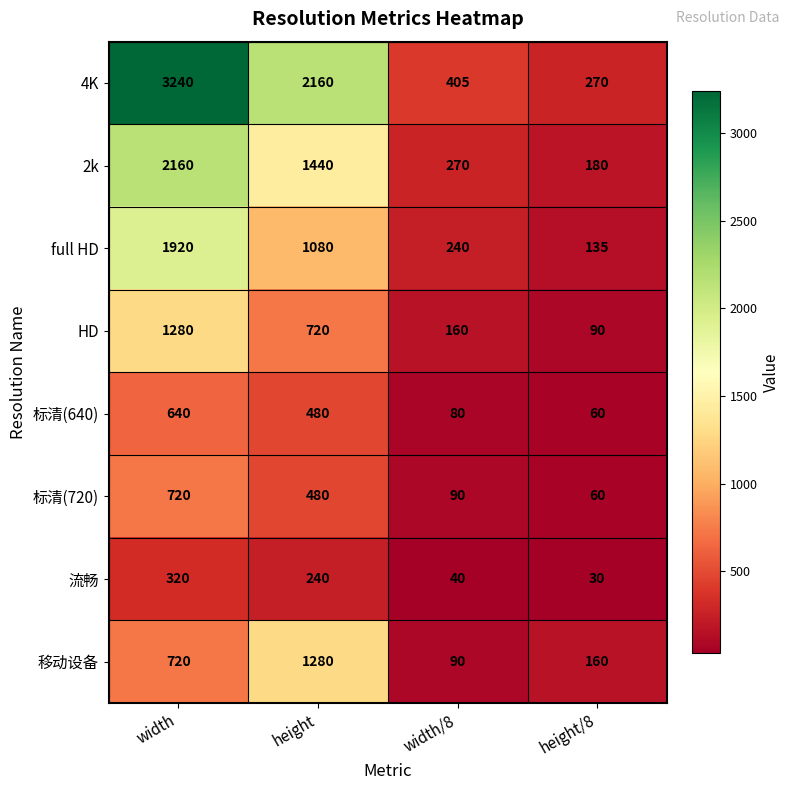

At how many categories does at least one series exceed 3201?

1